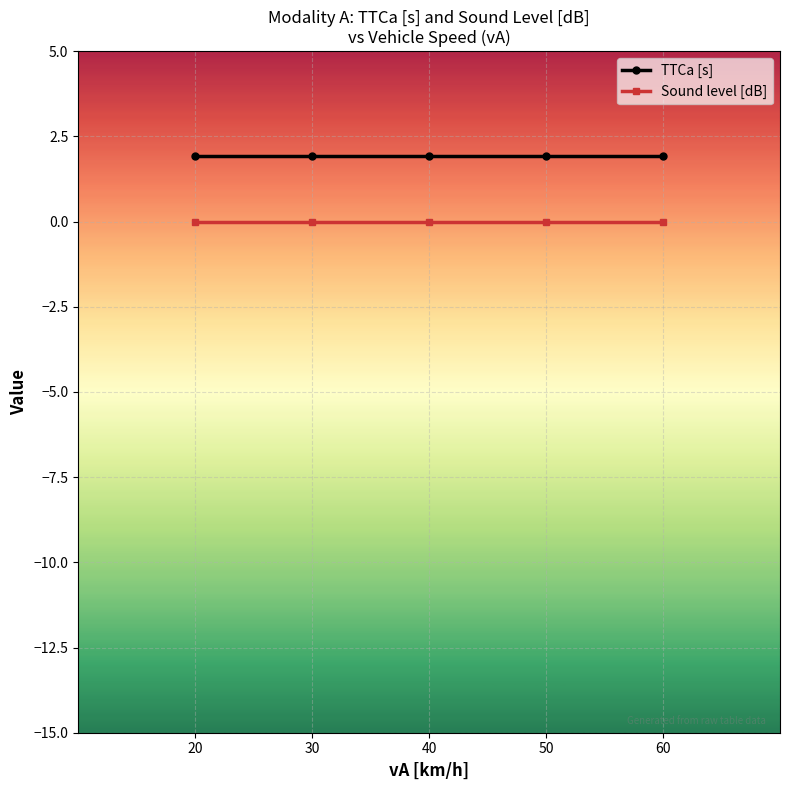

True or false: TTCa [s] has a value of 0.8 at 50.

False